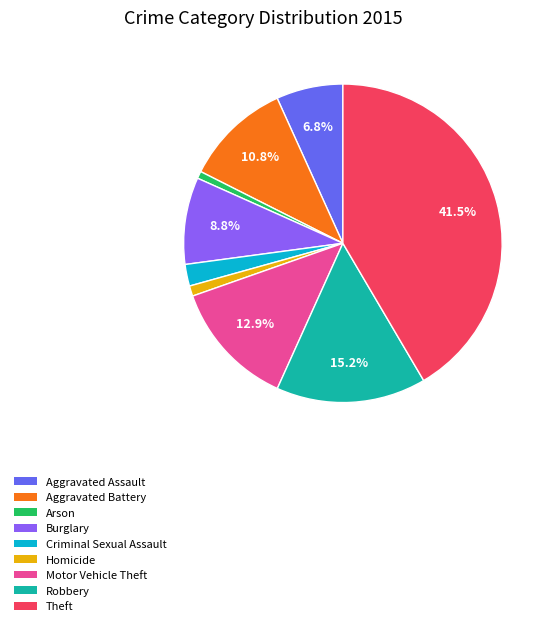

Is there a majority slice in this chart?

No